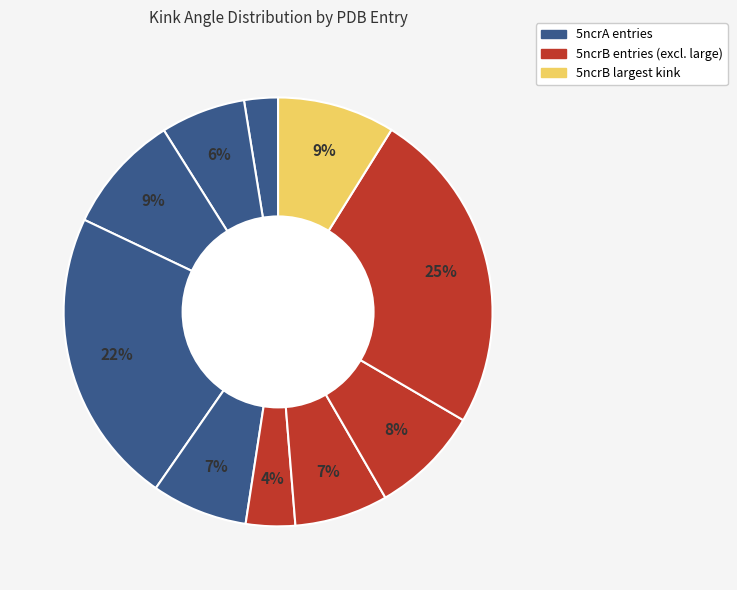

How many segments does this pie chart have?

10